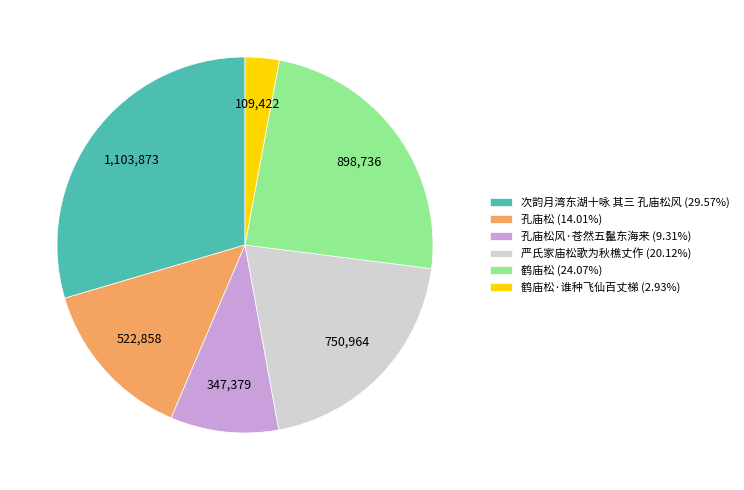

Approximately how many times larger is the value at 次韵月湾东湖十咏 其三 孔庙松风 (29.57%) compared to 孔庙松 (14.01%)?

2.1